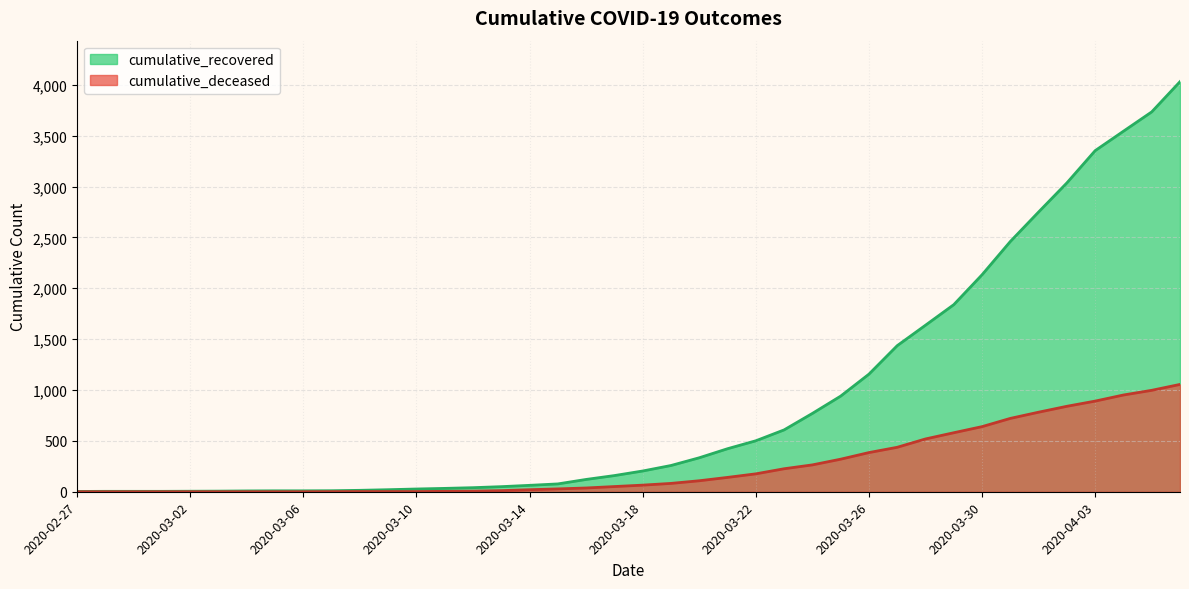

Which category has the lowest value in the cumulative_recovered series?

2020-02-27